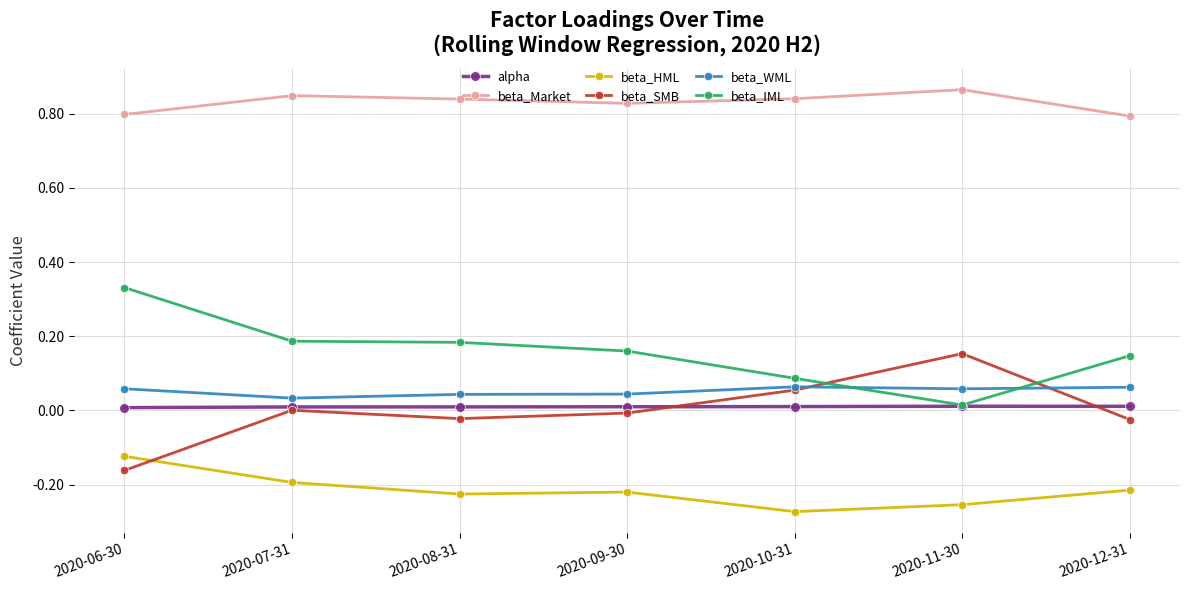

What are all the series names shown in the legend?

alpha, beta_Market, beta_HML, beta_SMB, beta_WML, beta_IML